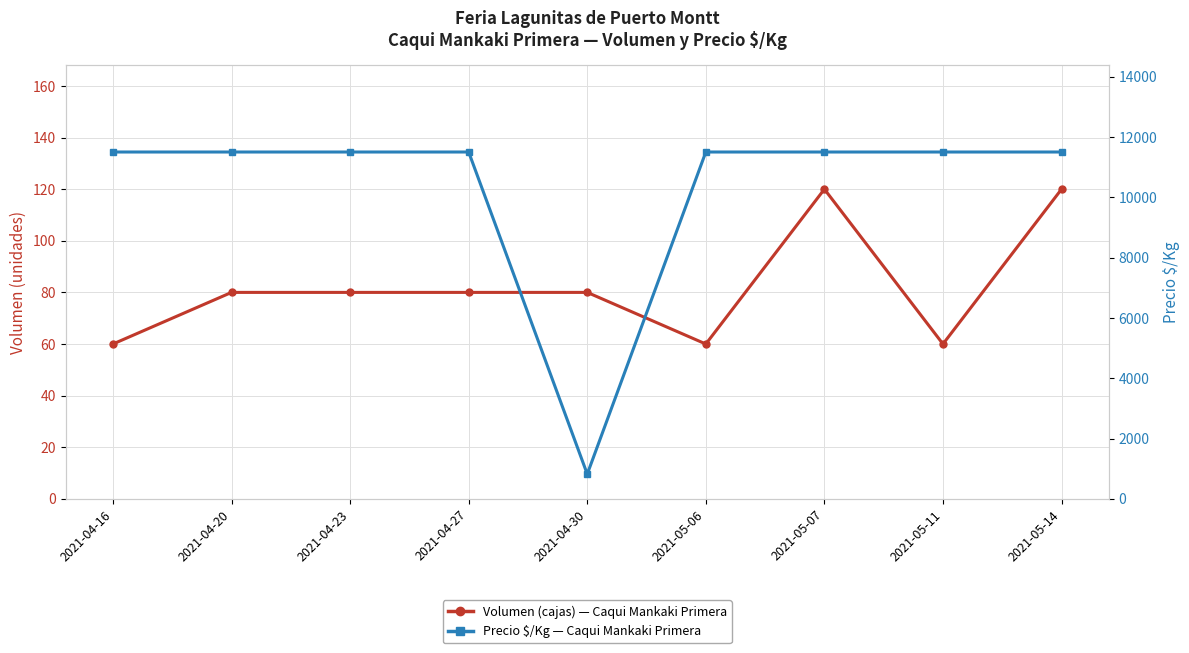

At which label does Volumen (cajas) reach its peak?

2021-05-07